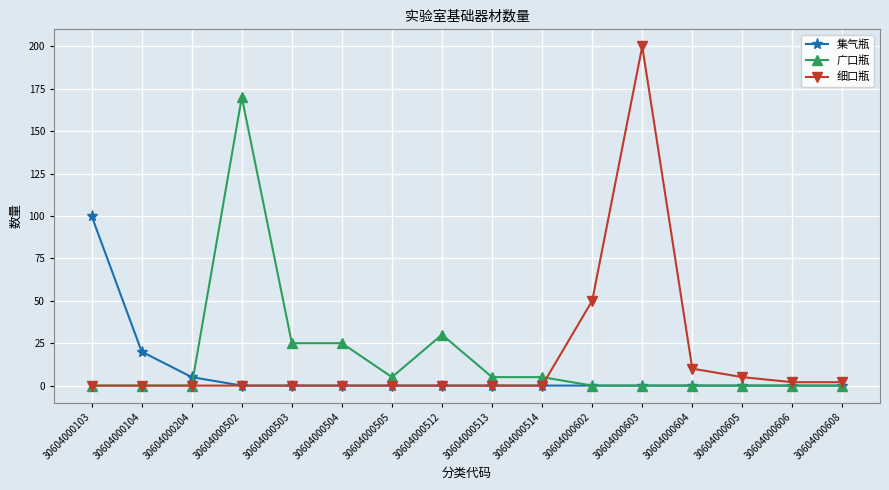

Which series has the widest spread of values?

细口瓶